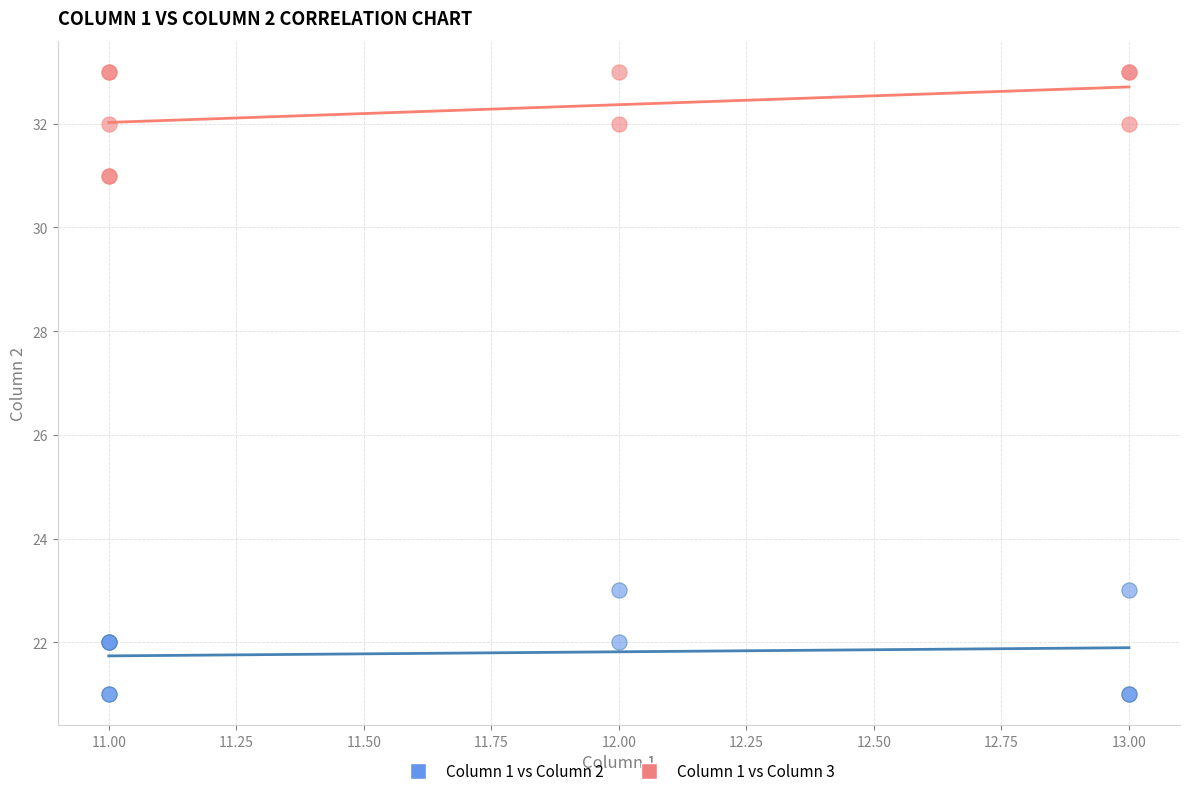

Which series reaches the minimum Y coordinate?

Column 1 vs Column 2